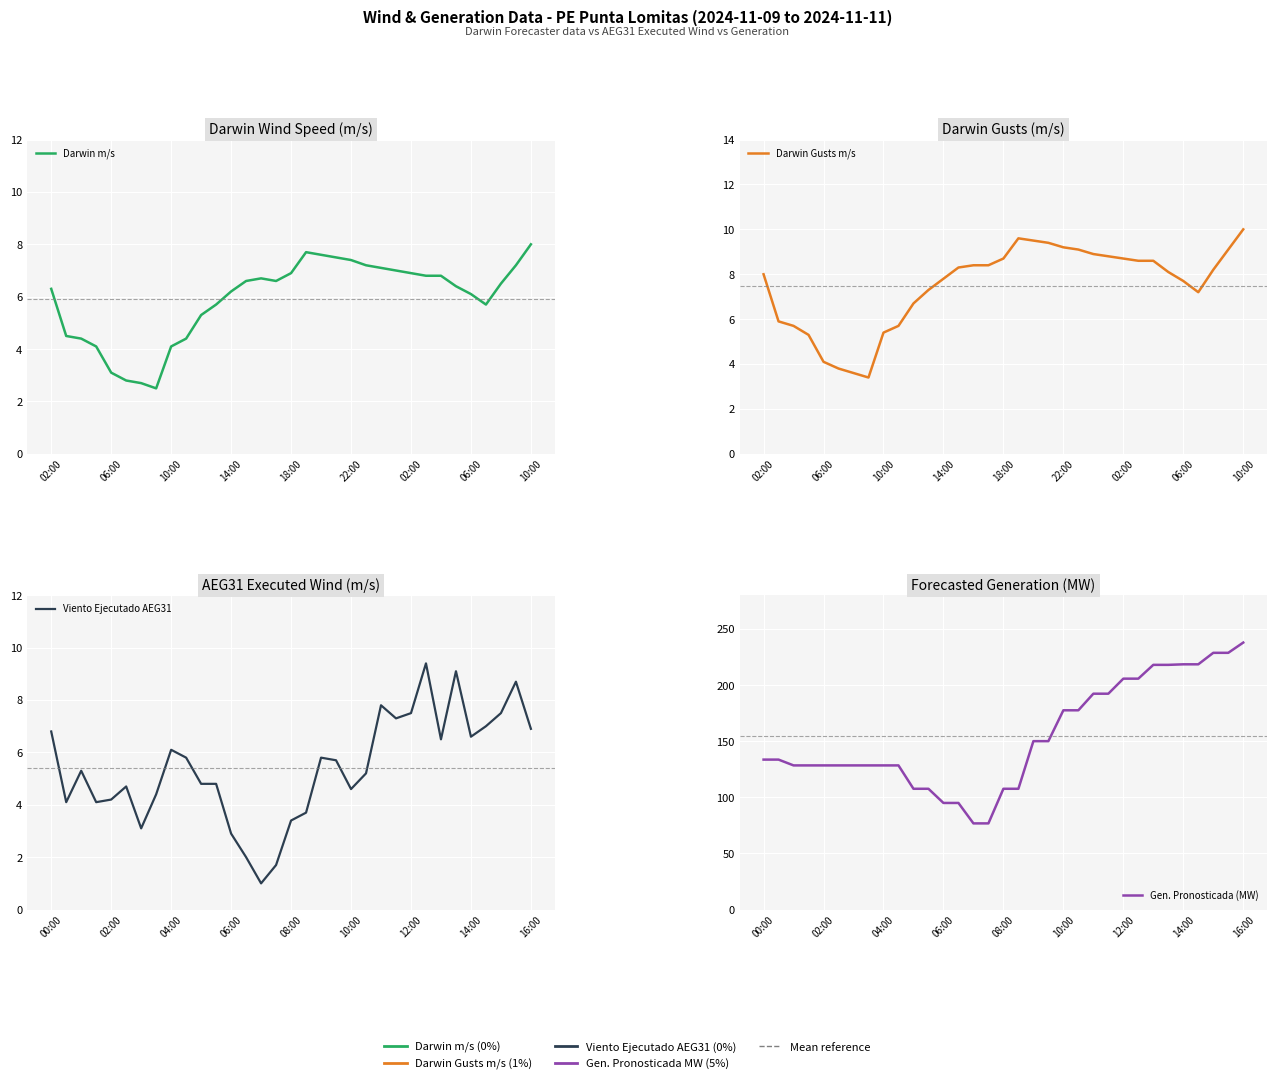

How many interior local valleys does the Viento Ejecutado AEG31 series have?

8